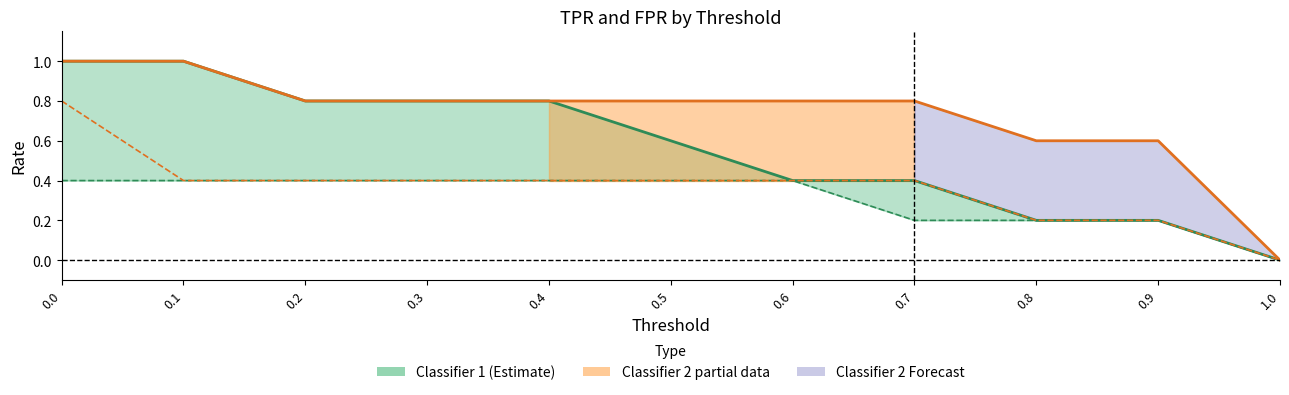

Reading right to left, transcribe all the data shown in this chart.

Classifier 1 TPR: 0.0	0.2	0.2	0.4	0.4	0.6	0.8	0.8	0.8	1.0	1.0
Classifier 1 FPR: 0.0	0.2	0.2	0.2	0.4	0.4	0.4	0.4	0.4	0.4	0.4
Classifier 2 TPR: 0.0	0.6	0.6	0.8	0.8	0.8	0.8	0.8	0.8	1.0	1.0
Classifier 2 FPR: 0.0	0.2	0.2	0.4	0.4	0.4	0.4	0.4	0.4	0.4	0.8